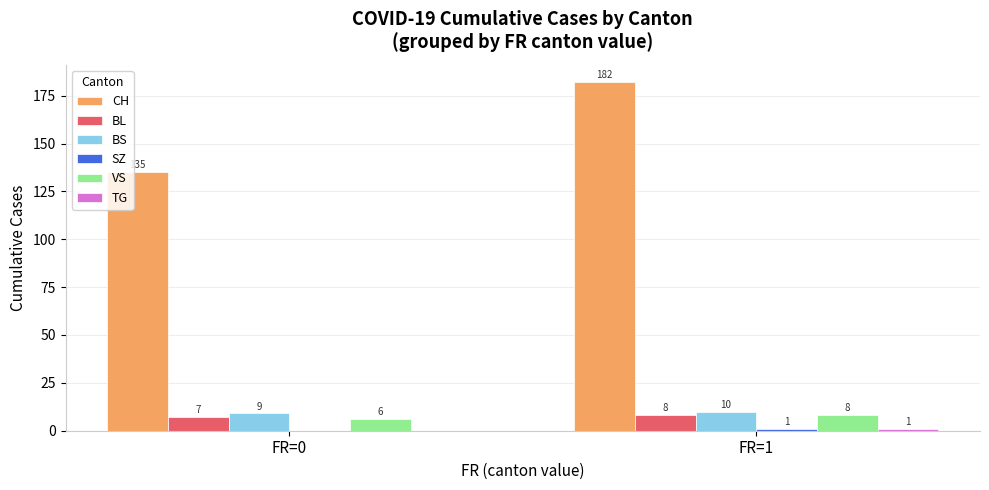

True or false: BL has a value of 8 at FR=1.

True